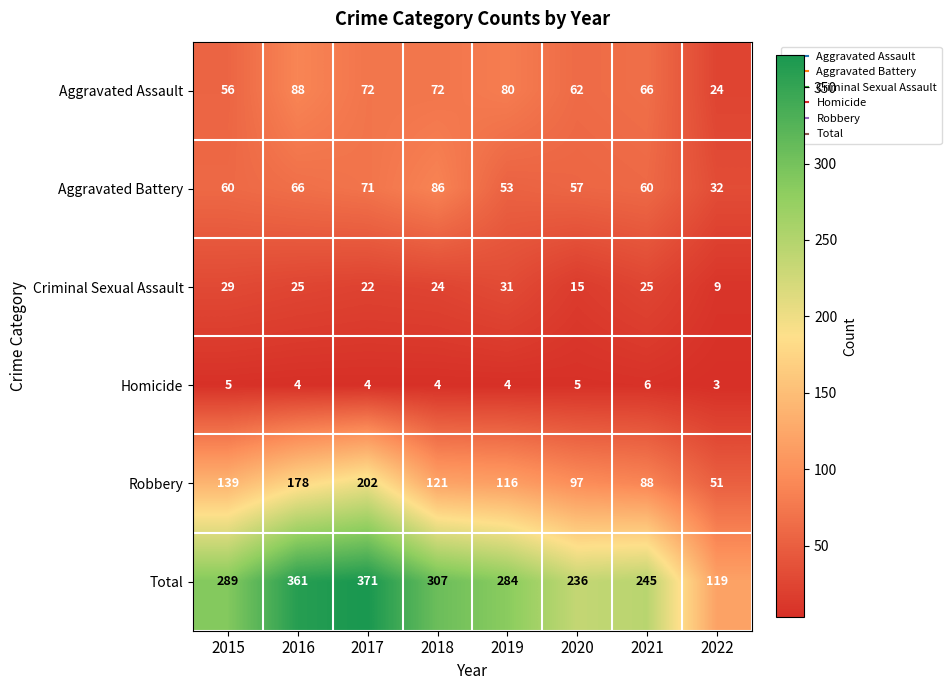

What is the difference between the maximum and minimum values in the Aggravated Assault series?

64